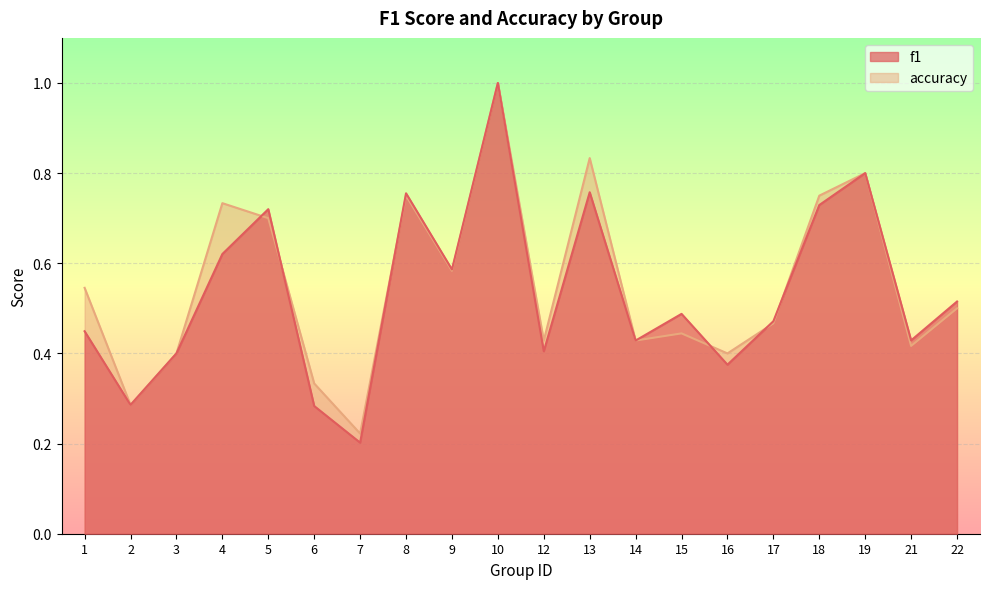

At which category is the sum across all series the highest?

10